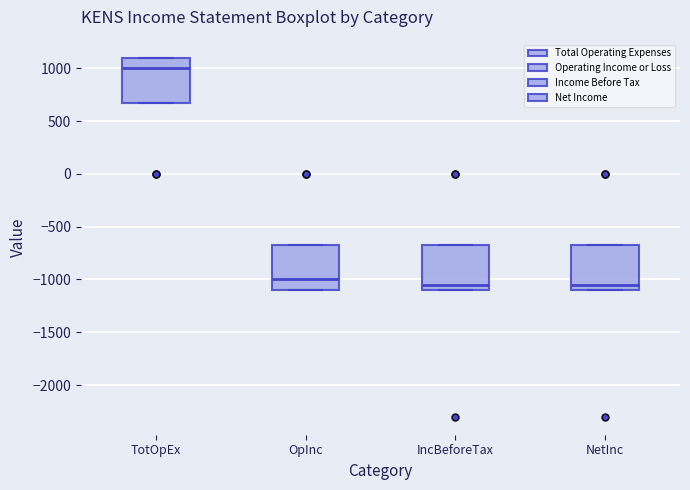

Reading left to right, transcribe this box plot: for each box, give where its median line is, the range the box spans, and where its two whiskers end, as read against the y-axis. The values are not printed on the chart, so give them approximately, as read against the axis.

TotOpEx: median 1000, box 700 to 1100, whiskers 700 to 1100
OpInc: median -1000, box -1100 to -650, whiskers -1100 to -650
IncBeforeTax: median -1050, box -1100 to -650, whiskers -1100 to -650
NetInc: median -1050, box -1100 to -650, whiskers -1100 to -650